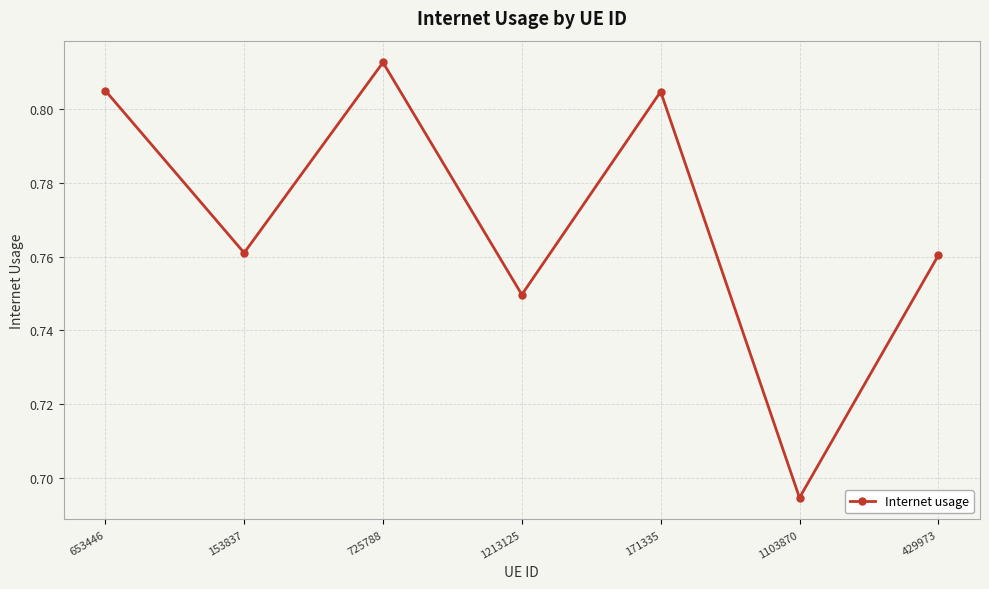

How many data points does each series have?

7